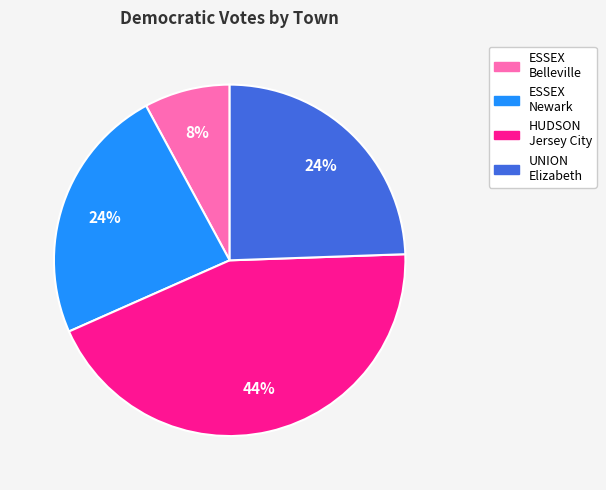

To the nearest percent, what is the average slice percentage?

25%